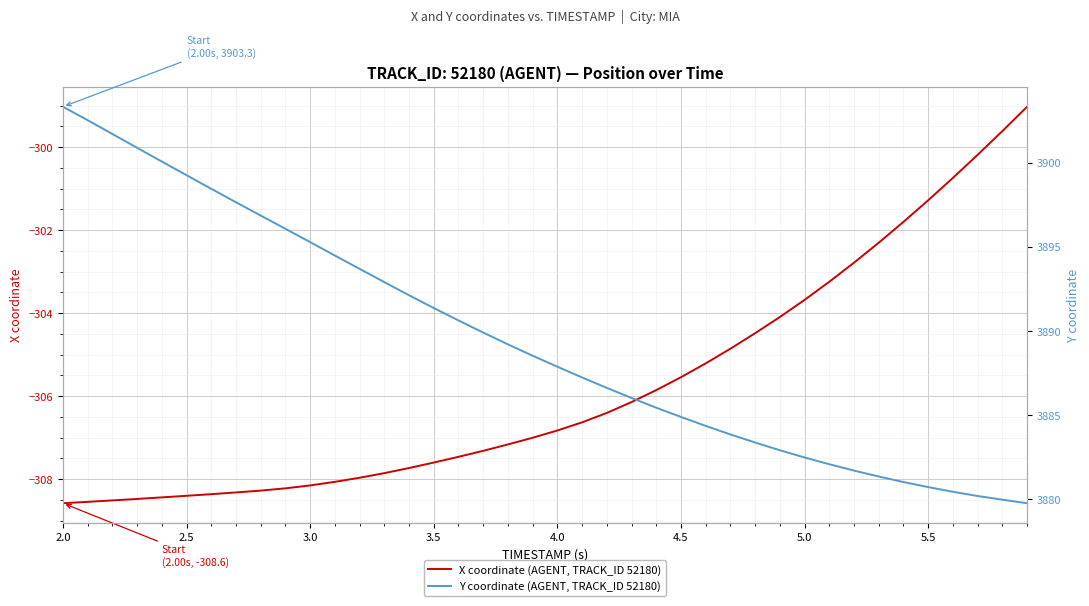

Which series has the widest spread of values?

Y coordinate (AGENT, TRACK_ID 52180)